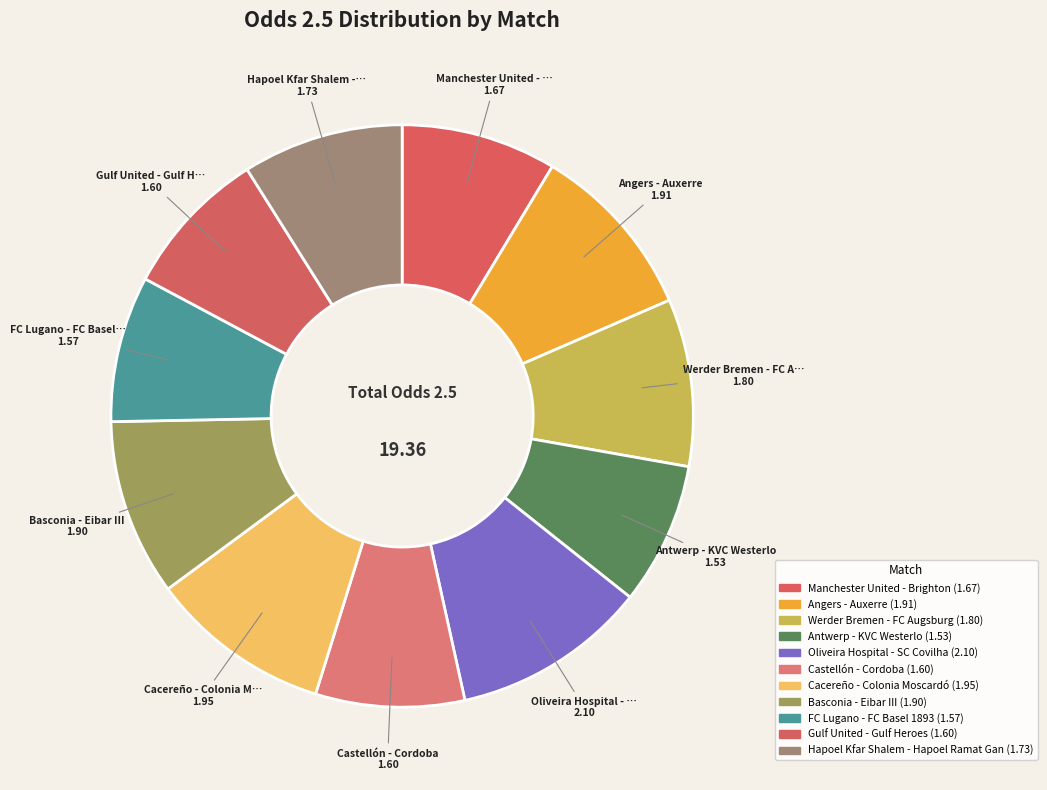

Is it true that Antwerp - KVC Westerlo is 1% of the pie?

False